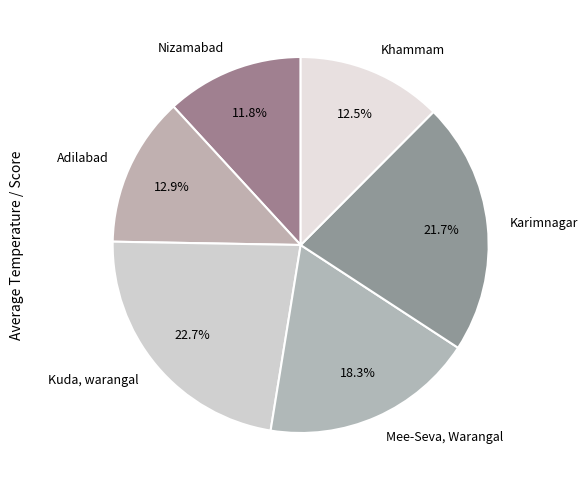

Combined, what portion of the pie is Khammam and Kuda, warangal?

35.2%